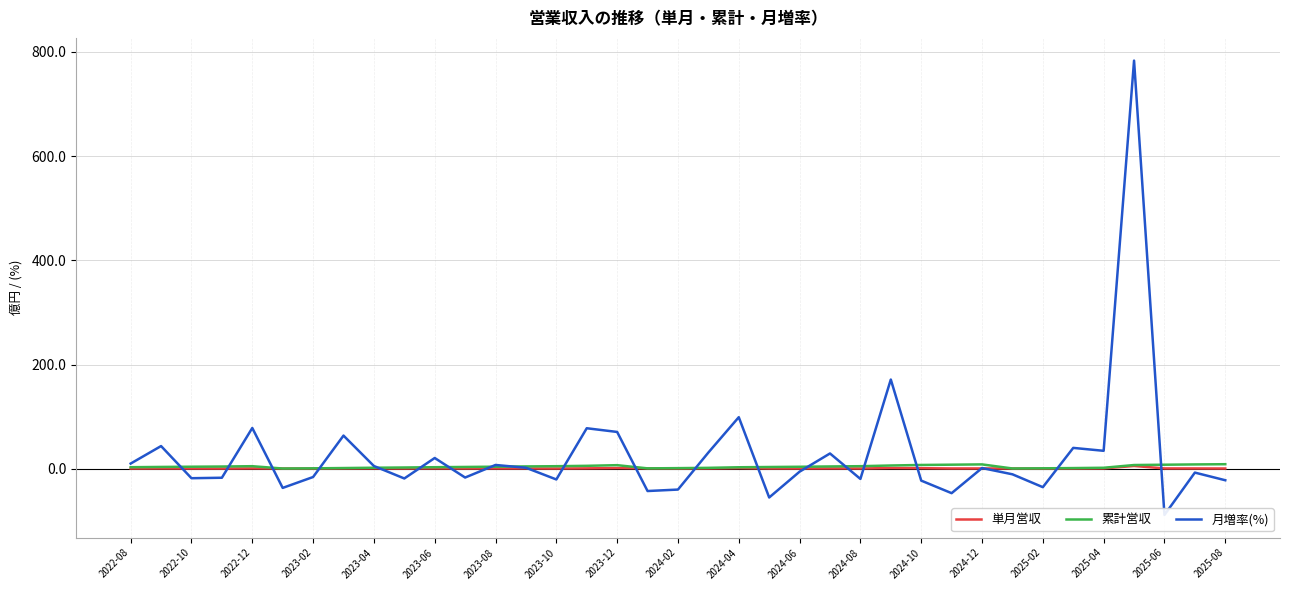

True or false: 単月営収 and 累計営収 cross at least once.

False